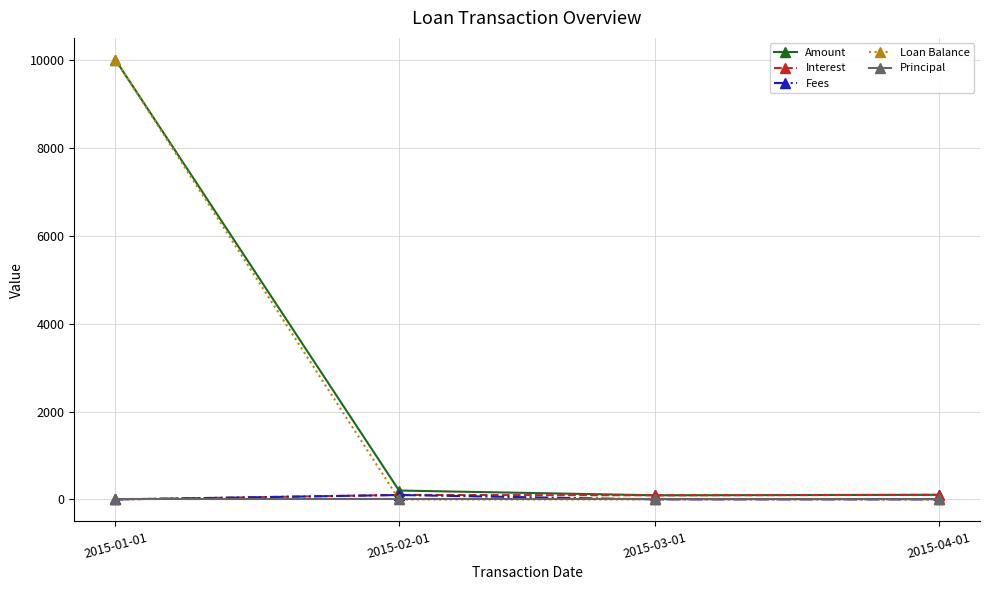

Which series changed the most between 2015-01-01 and 2015-04-01?

Loan Balance